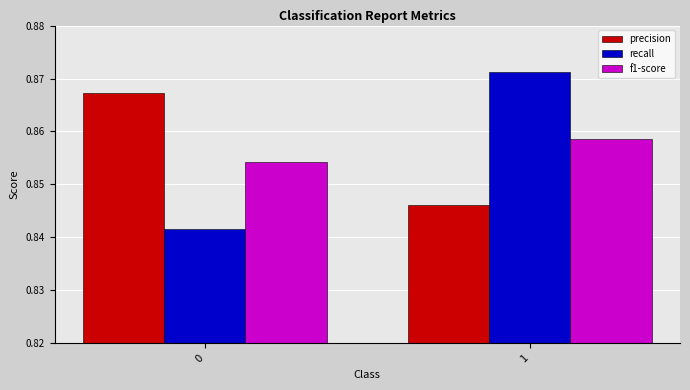

Which label corresponds to the largest value in the chart?

1